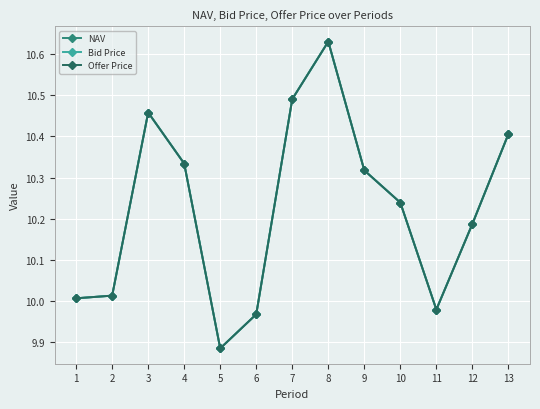

How many interior local peaks does the Offer Price series have?

2